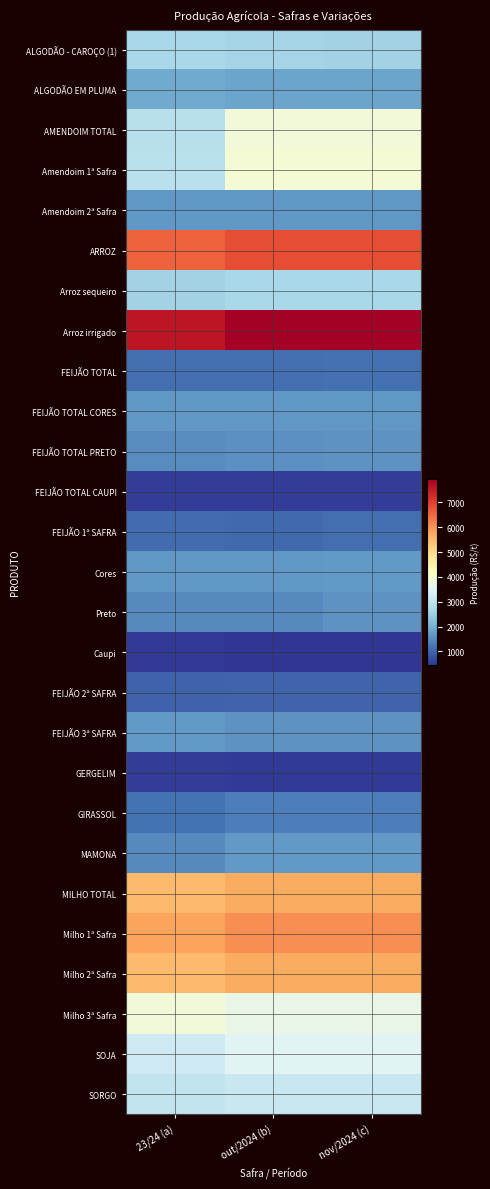

Rank the series at out/2024 (b) from highest to lowest value.

Arroz irrigado, ARROZ, Milho 1ª Safra, Milho 2ª Safra, MILHO TOTAL, Amendoim 1ª Safra, AMENDOIM TOTAL, Milho 3ª Safra, SOJA, SORGO, Arroz sequeiro, ALGODÃO - CAROÇO (1), ALGODÃO EM PLUMA, MAMONA, Cores, Amendoim 2ª Safra, FEIJÃO TOTAL CORES, FEIJÃO 3ª SAFRA, FEIJÃO TOTAL PRETO, Preto, GIRASSOL, FEIJÃO TOTAL, FEIJÃO 1ª SAFRA, FEIJÃO 2ª SAFRA, FEIJÃO TOTAL CAUPI, GERGELIM, Caupi